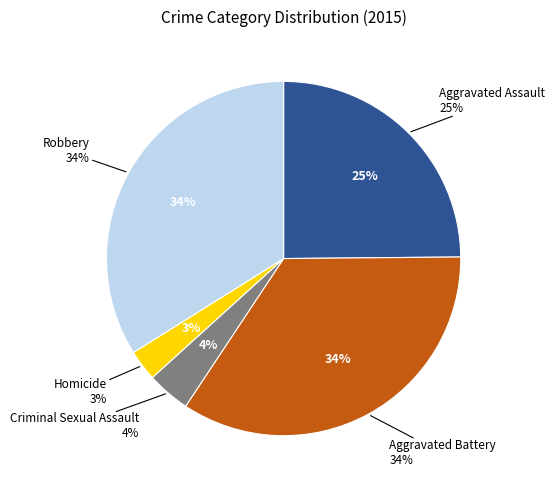

Does Robbery account for over 50% of the chart?

No